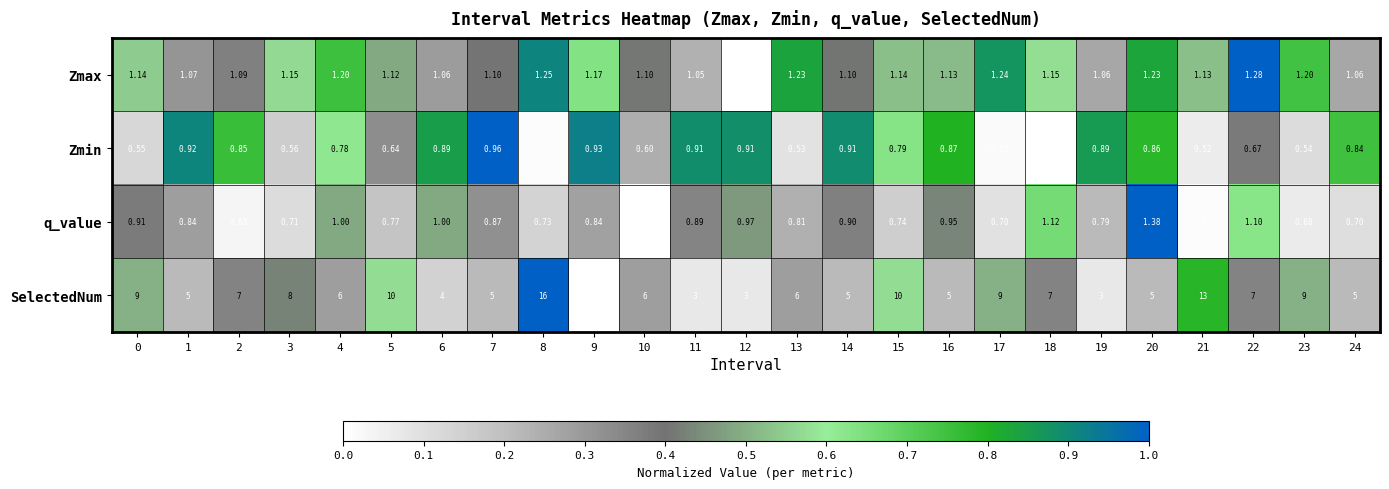

Which series has the largest total across all categories?

SelectedNum